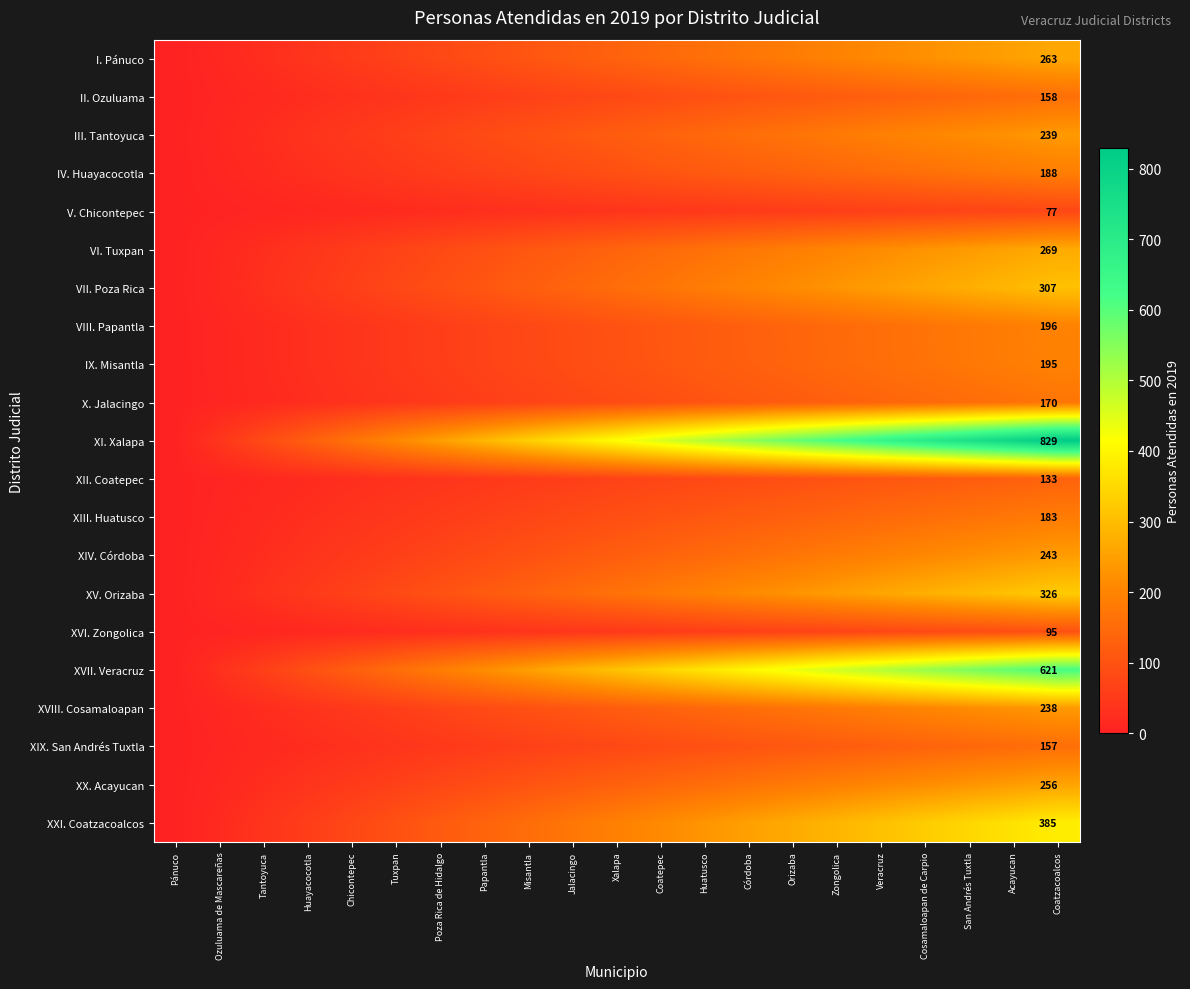

At Huatusco, list the series in order from smallest to largest.

V. Chicontepec, XVI. Zongolica, XII. Coatepec, XIX. San Andrés Tuxtla, II. Ozuluama, X. Jalacingo, XIII. Huatusco, IV. Huayacocotla, IX. Misantla, VIII. Papantla, XVIII. Cosamaloapan, III. Tantoyuca, XIV. Córdoba, XX. Acayucan, I. Pánuco, VI. Tuxpan, VII. Poza Rica, XV. Orizaba, XXI. Coatzacoalcos, XVII. Veracruz, XI. Xalapa